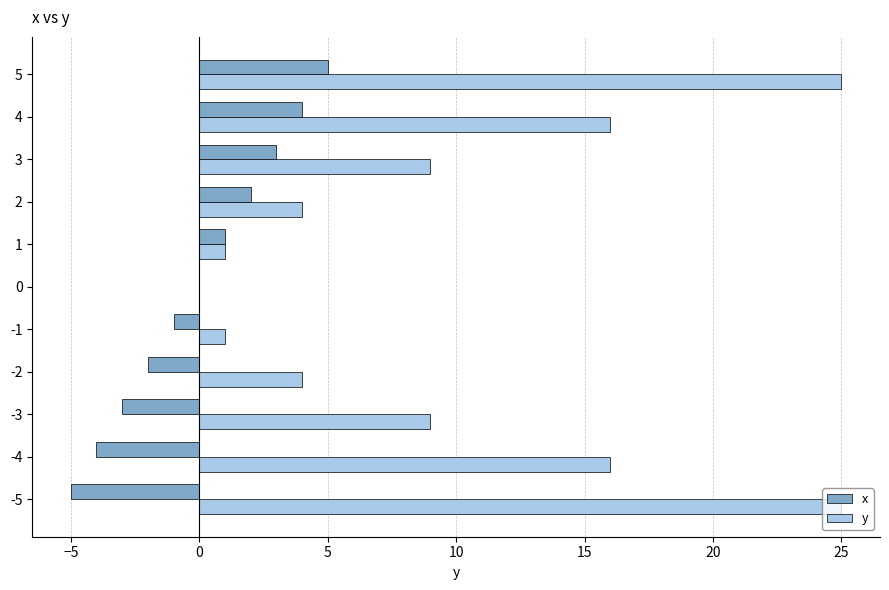

The y series shows 9 at -3. True or false?

True